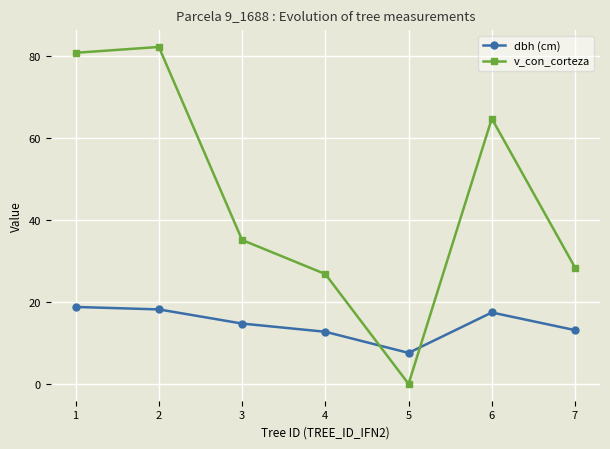

How many lines are shown in the chart?

2